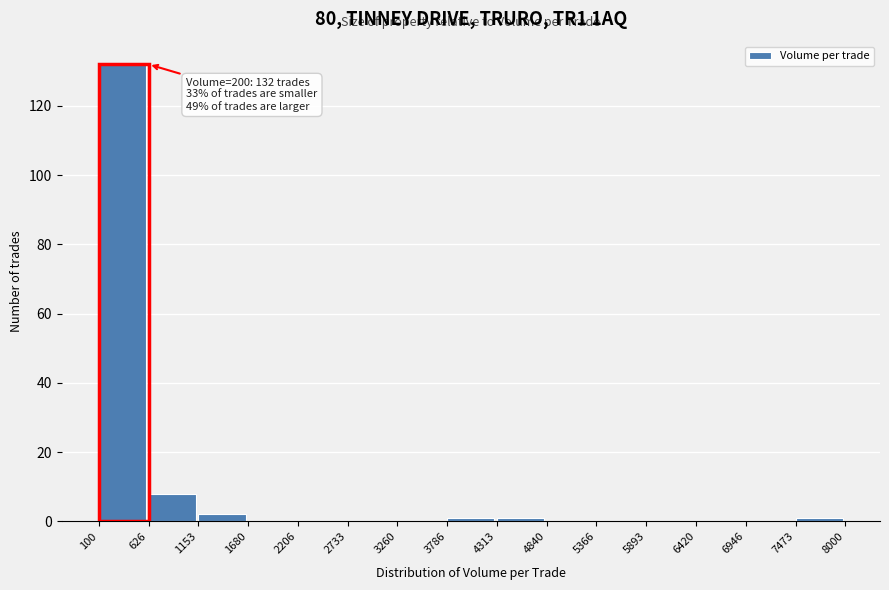

Which range on the x-axis has the tallest bar?

100 to 626